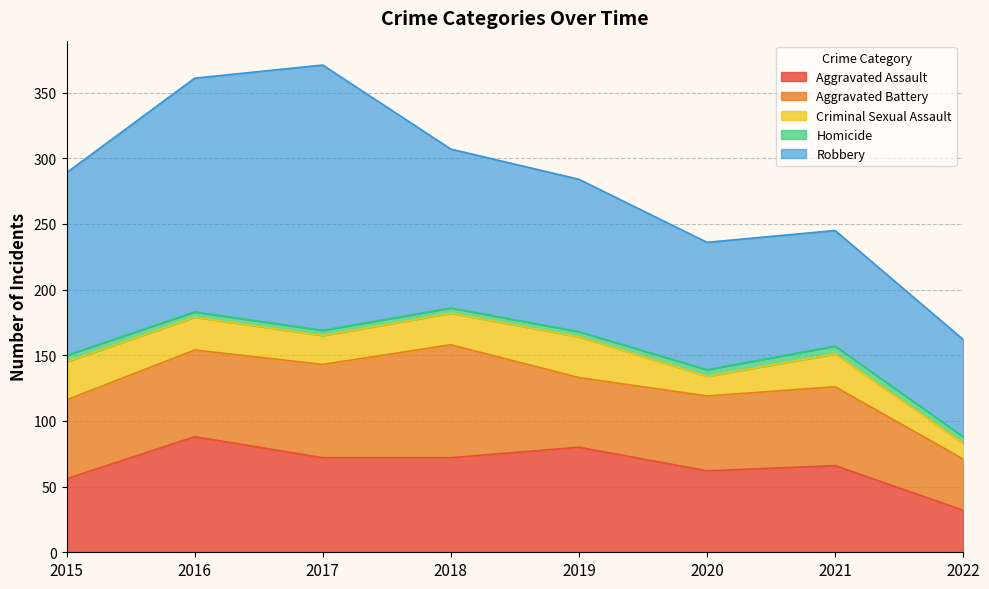

What is the maximum value for Robbery?

202